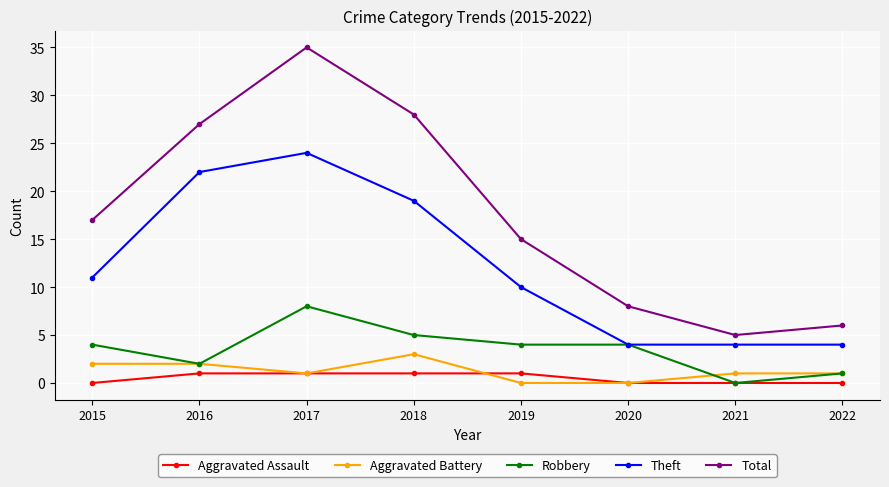

Between 2016 and 2017, which series saw the biggest shift?

Total